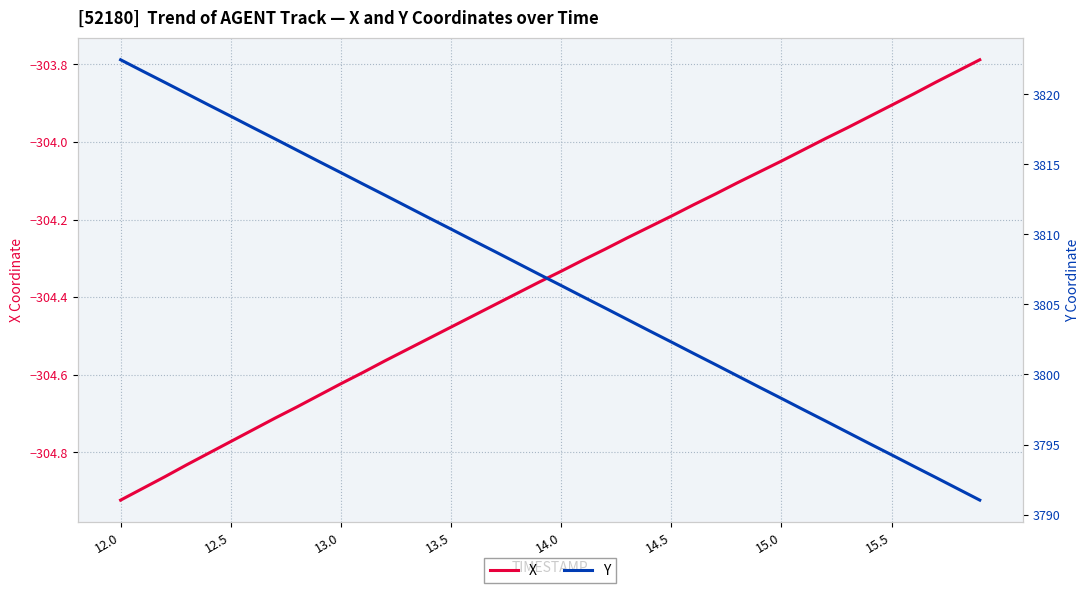

What is the minimum value for Y?

3791.0